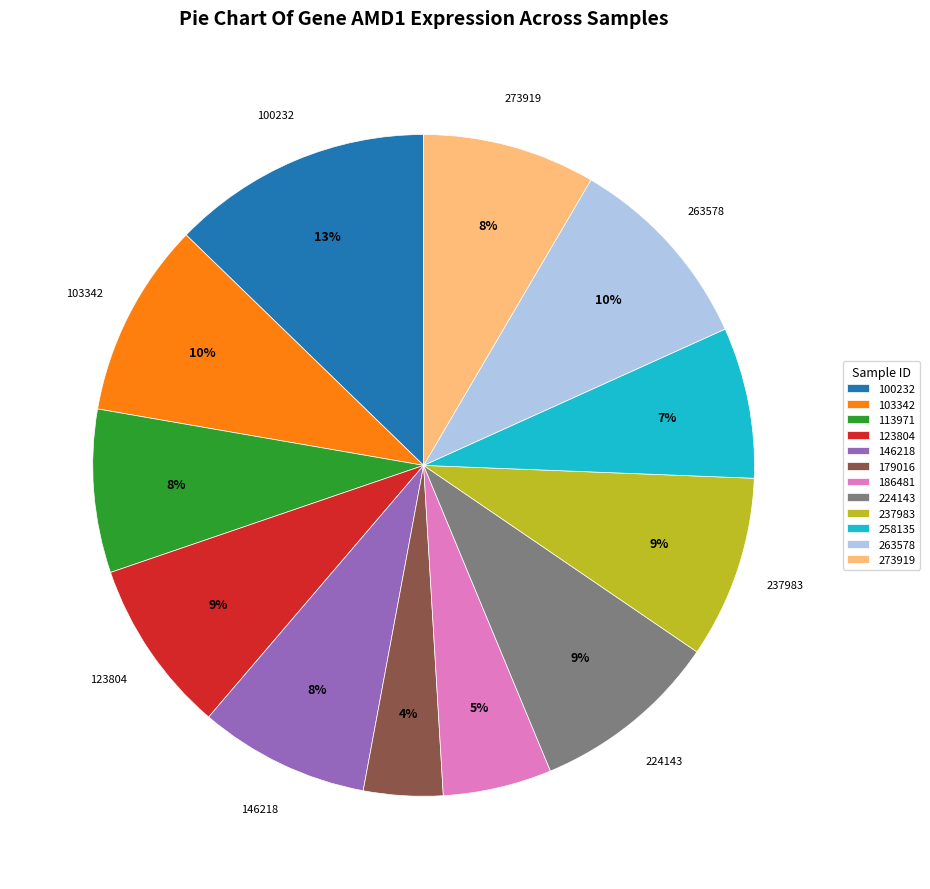

What is the ratio of the value at 273919 to the value at 237983?

0.9